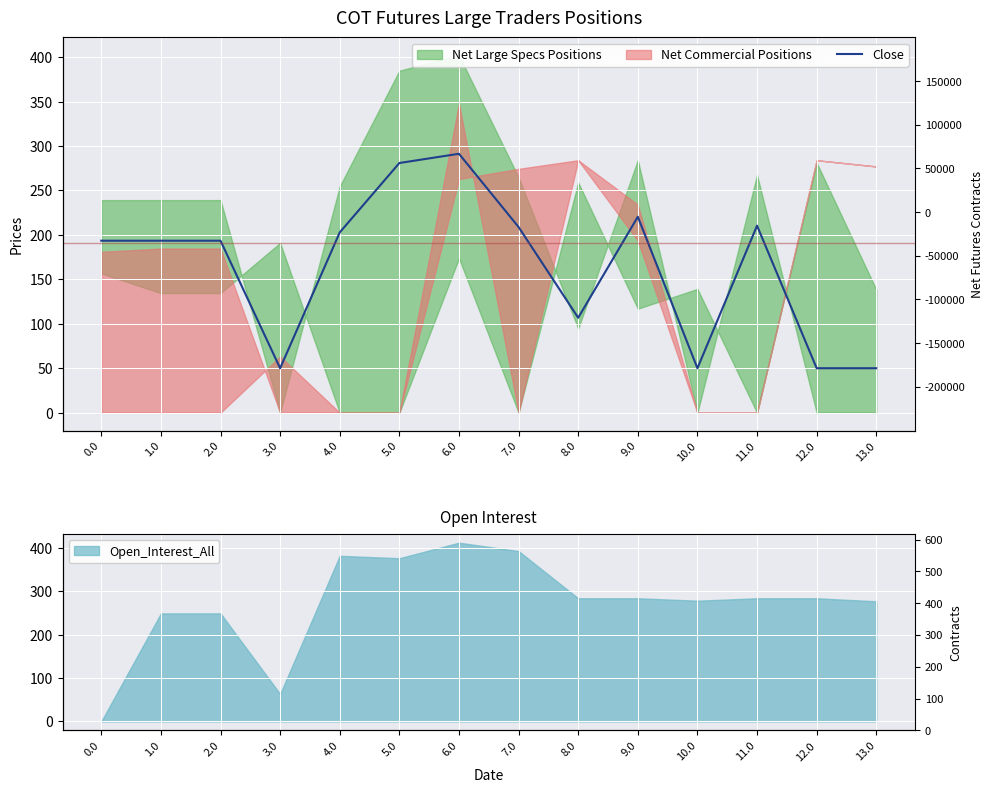

Which label corresponds to the largest value in the chart?

6.0